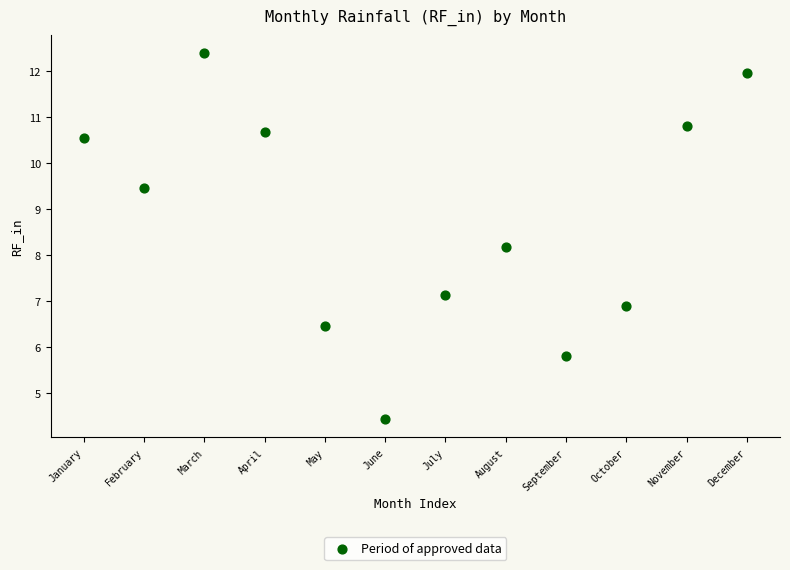

What Y value in the scatter plot is closest to 8?

8.2